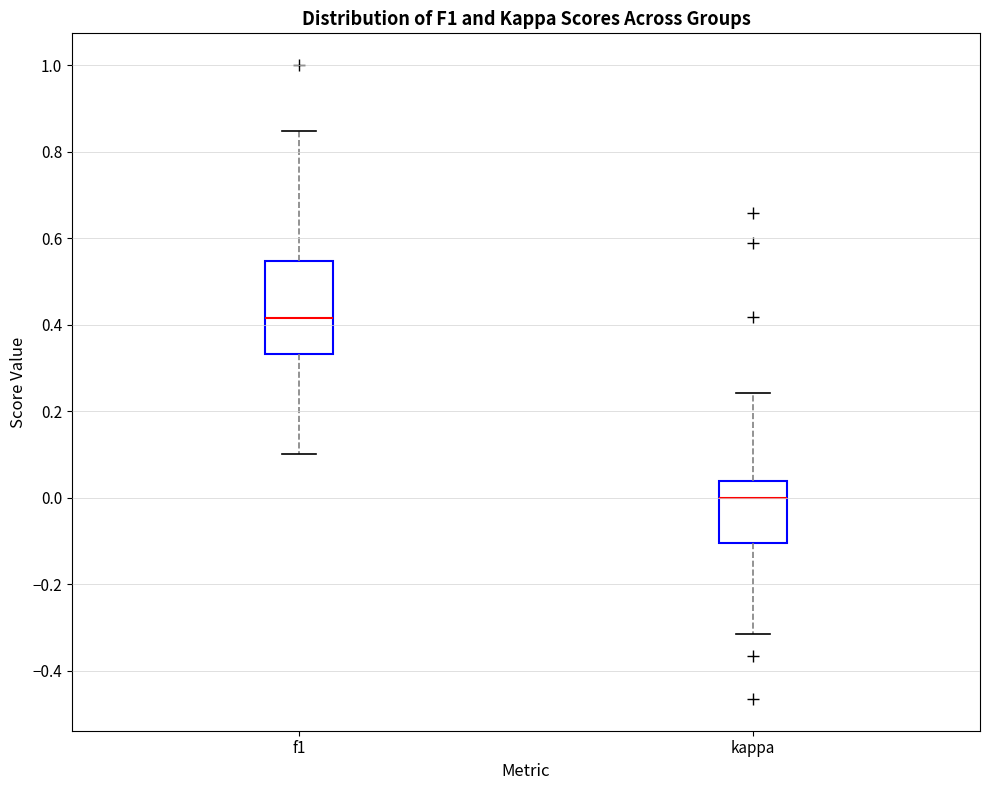

Comparing the boxes themselves (not the whiskers), which one is the tallest?

f1